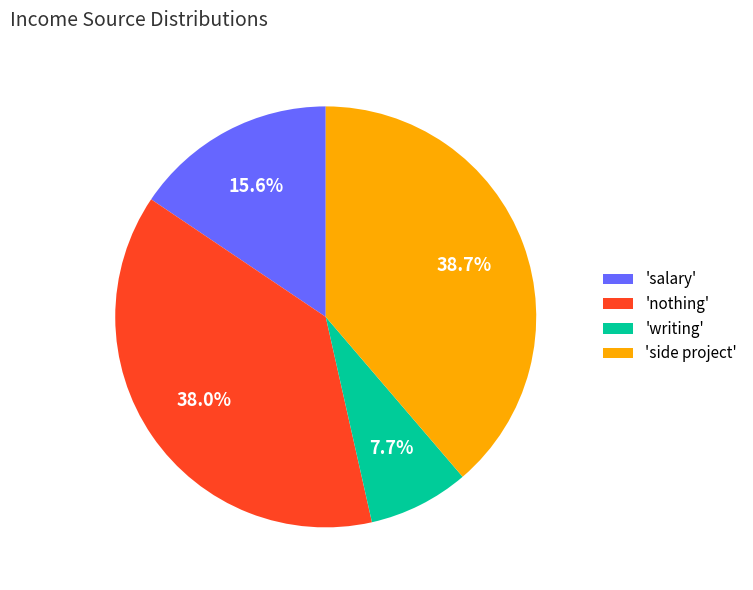

Is there a majority slice in this chart?

No